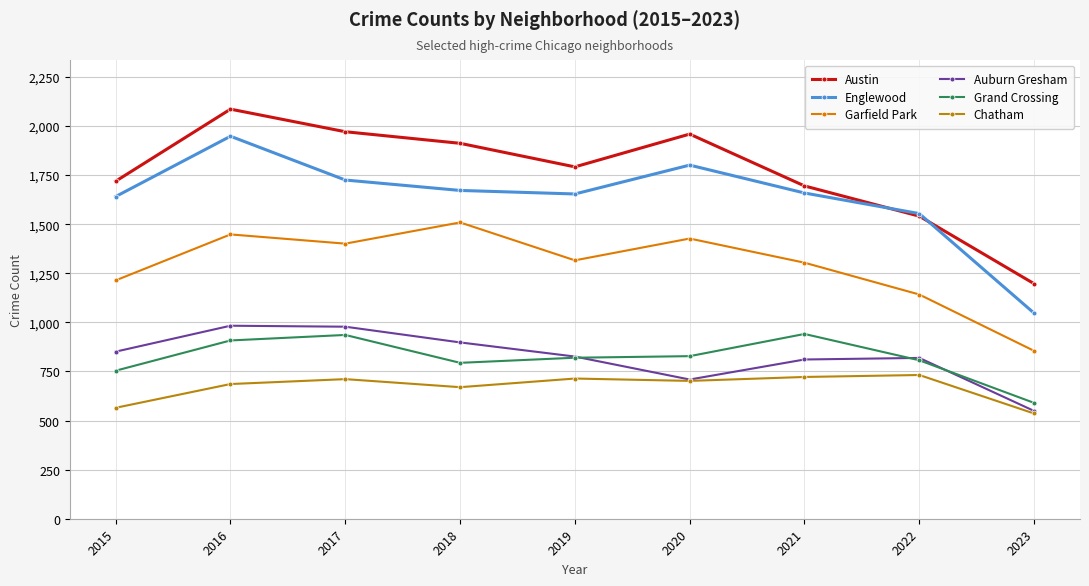

In Austin, how many points are higher than both neighbors (excluding endpoints)?

2